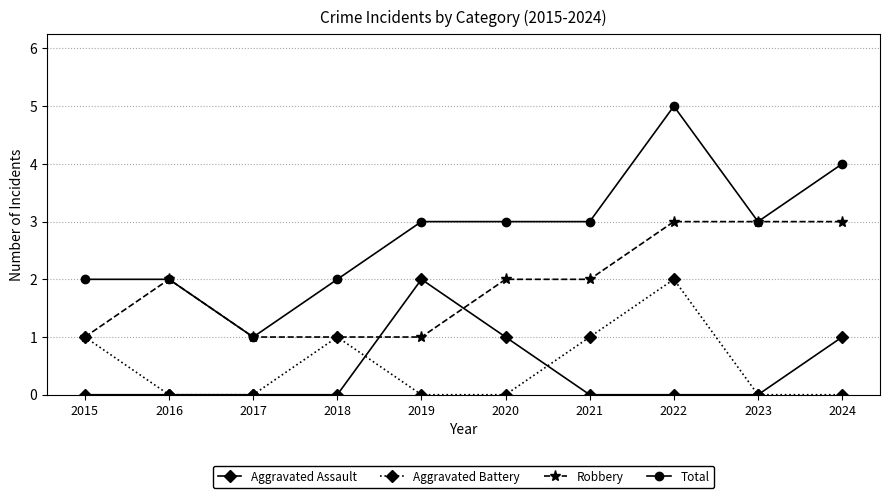

The Total series shows 2 at 2020. True or false?

False